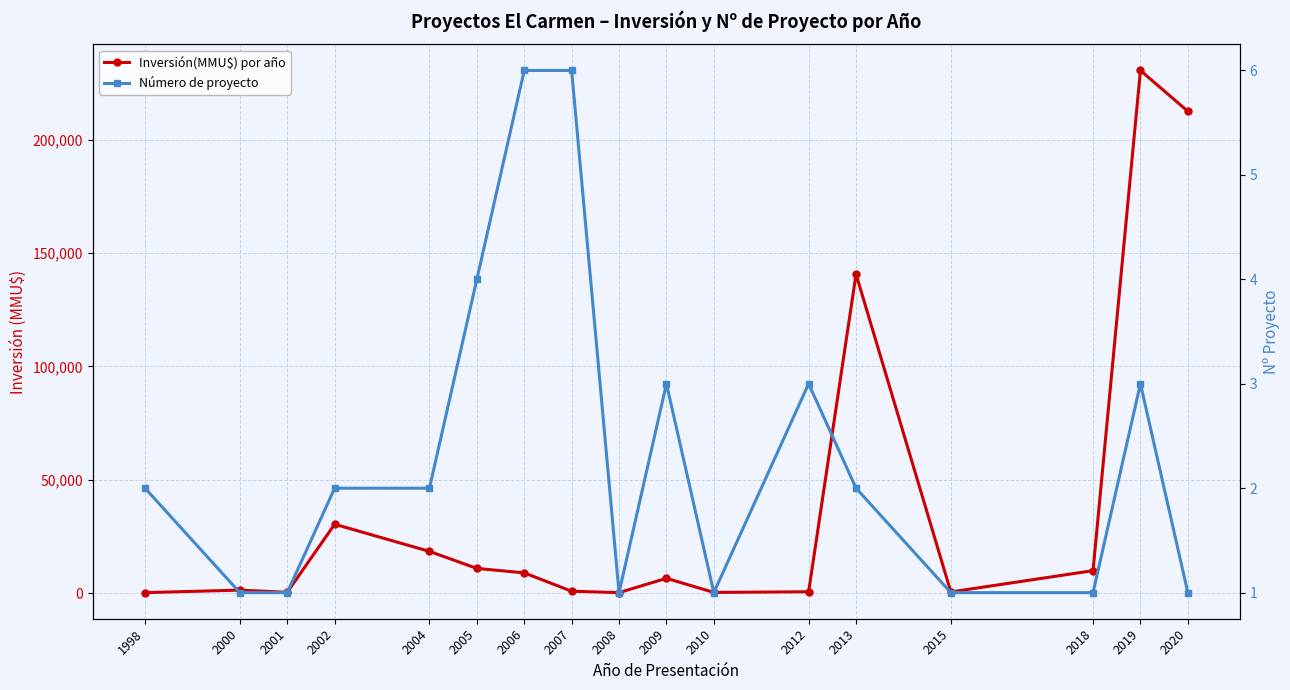

Where is Inversión(MMU$) por año nearest to the value 115355?

2013